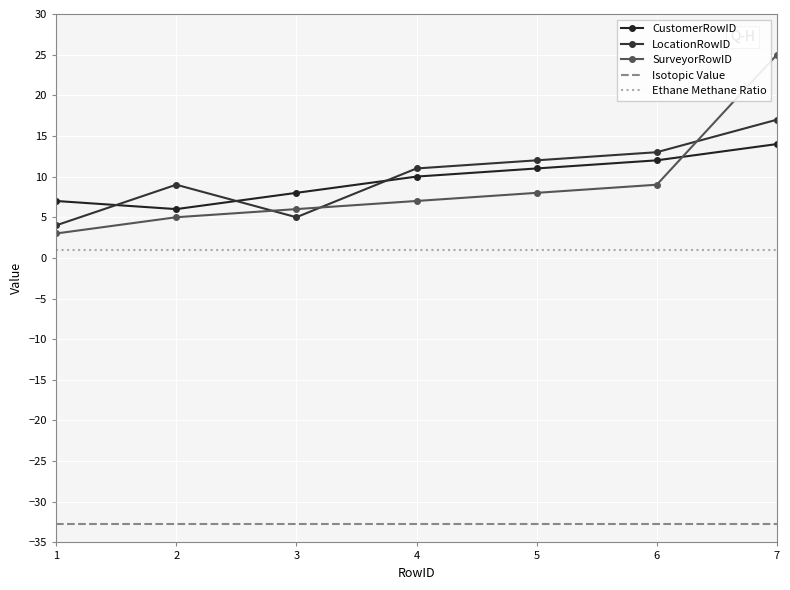

Is it true that LocationRowID equals 11.0 at 4?

True